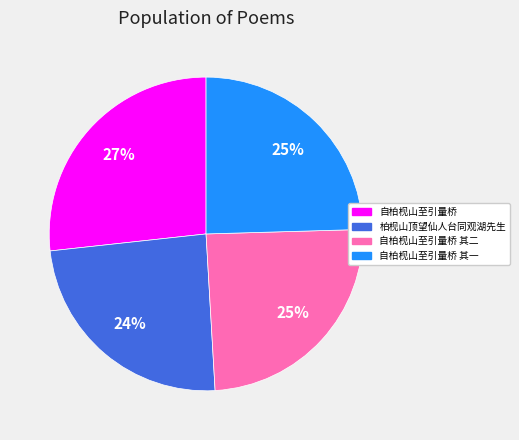

To the nearest percent, what is the average slice percentage?

25%